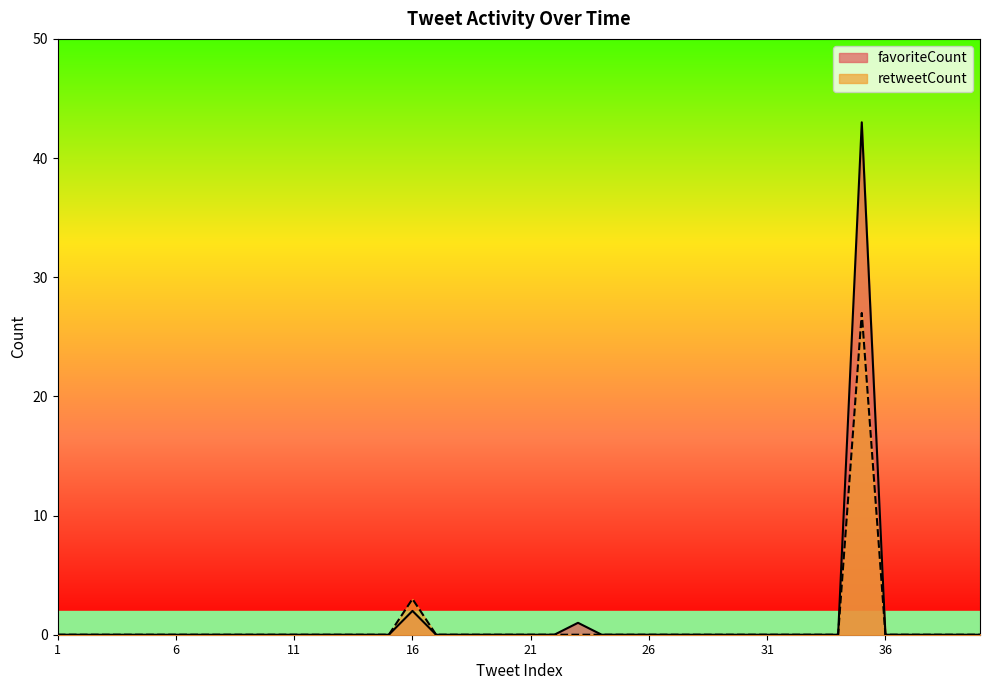

Reading left to right, transcribe all the data shown in this chart.

favoriteCount: 0	0	0	0	0	0	0	0	0	0	0	0	0	0	0	2	0	0	0	0	0	0	1	0	0	0	0	0	0	0	0	0	0	0	43	0	0	0	0	0
retweetCount: 0	0	0	0	0	0	0	0	0	0	0	0	0	0	0	3	0	0	0	0	0	0	0	0	0	0	0	0	0	0	0	0	0	0	27	0	0	0	0	0